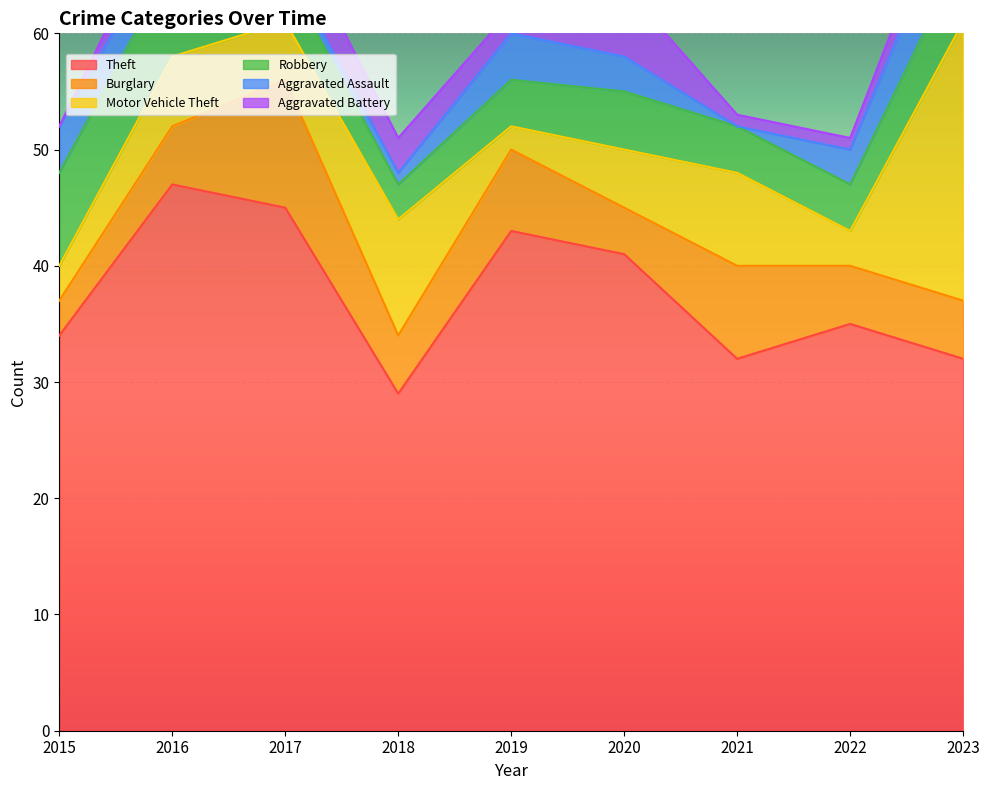

Where is Burglary nearest to the value 7?

2019